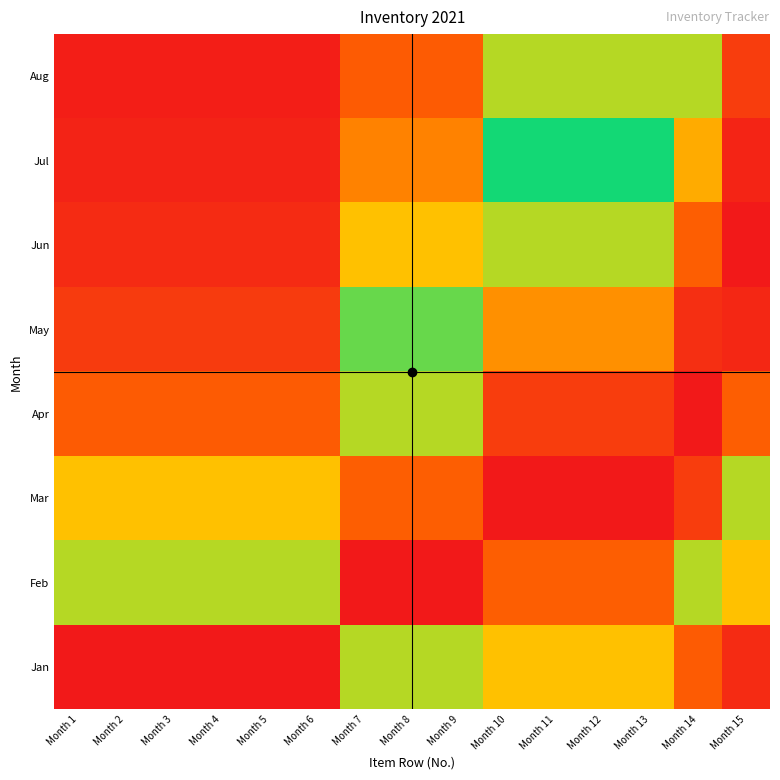

At how many categories does at least one series exceed 0?

15